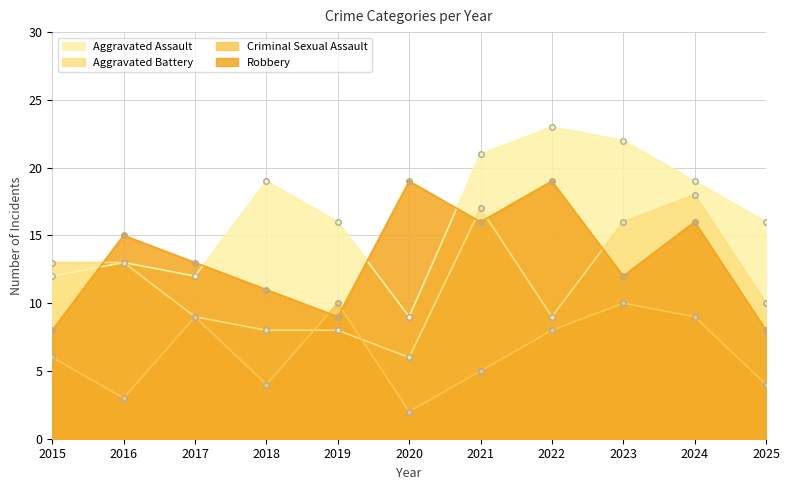

True or false: Criminal Sexual Assault has more than 0 interior local peaks.

True